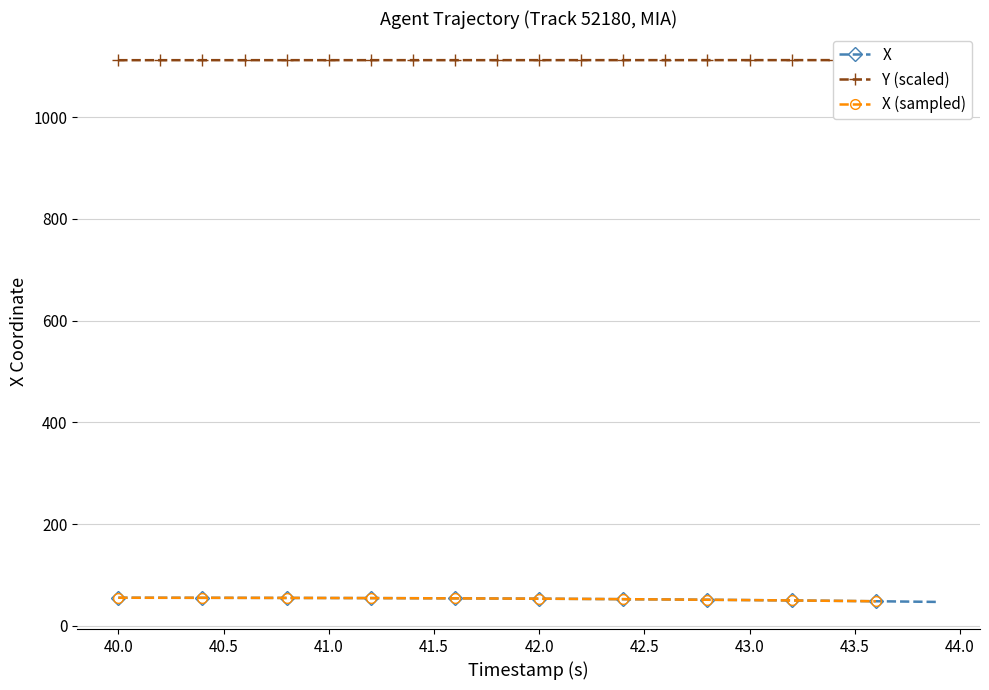

Is it true that X equals 54.8 at 41.0?

True